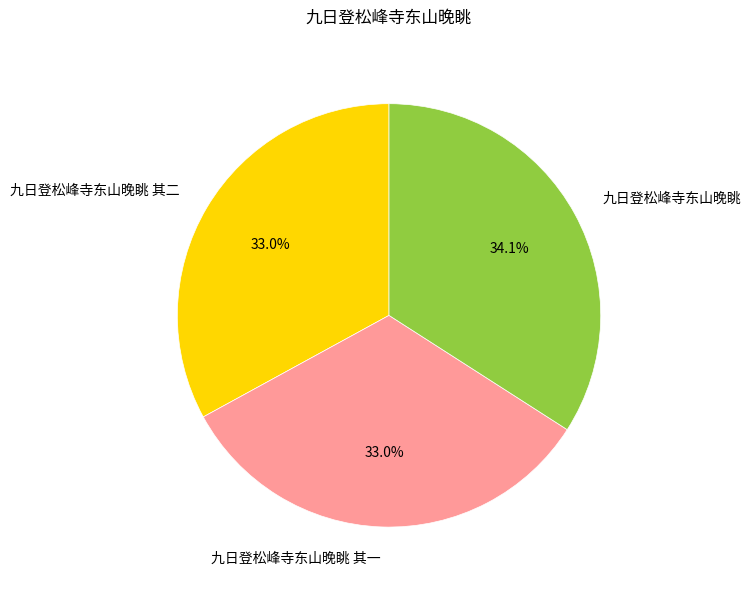

True or false: 九日登松峰寺东山晚眺 accounts for 34% of the total.

True